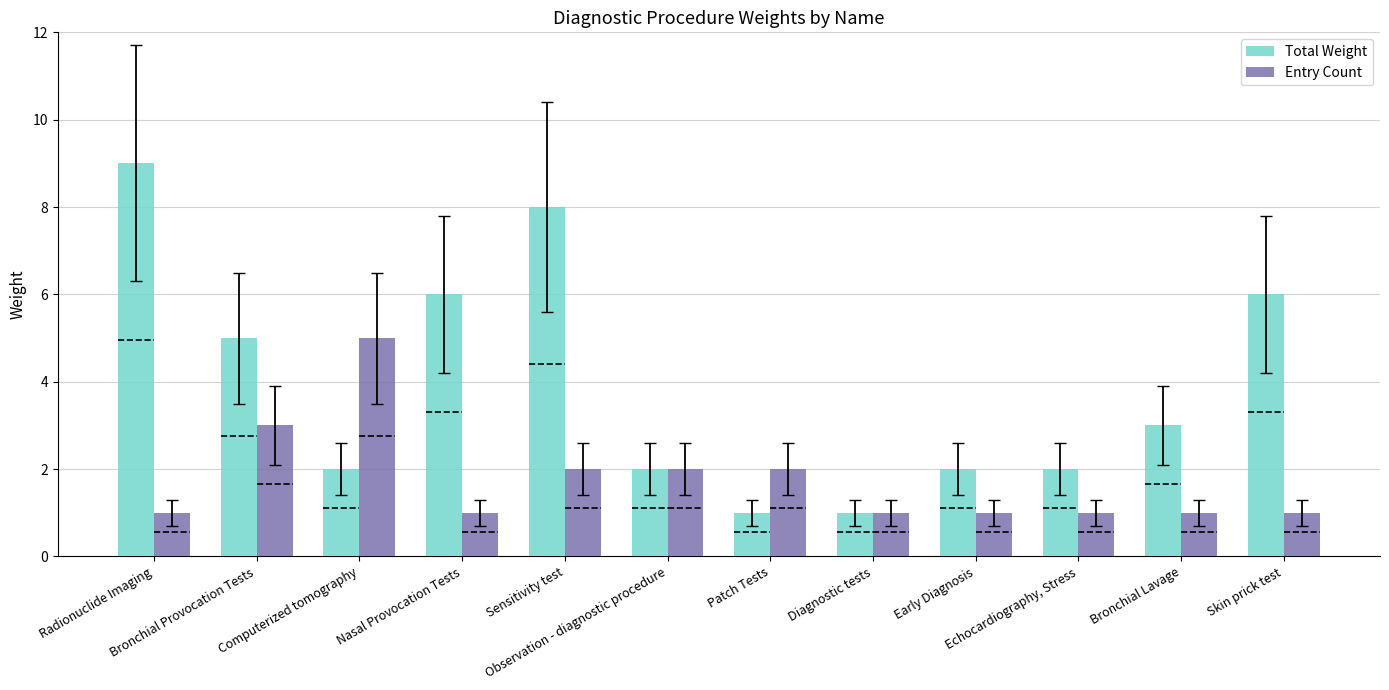

What is the spread (max minus min) of values at Computerized tomography?

3